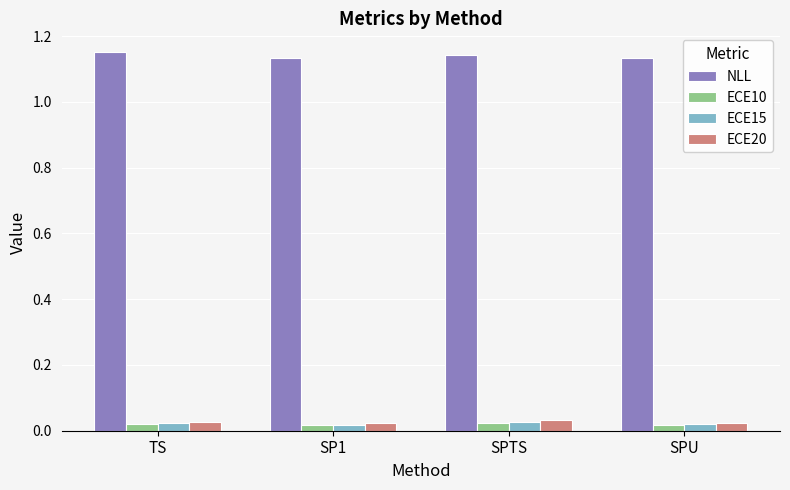

Are the bars grouped side by side (vs. stacked)?

Yes